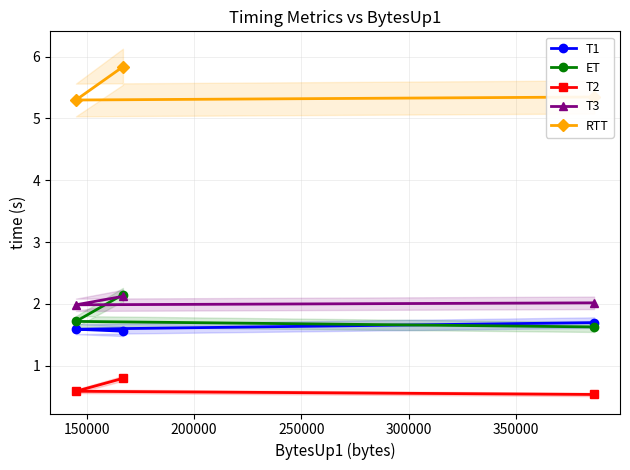

List the series in order of their peak value, lowest first.

T2, T1, T3, ET, RTT